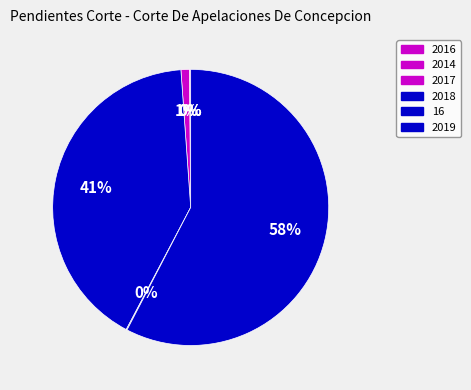

Which category has the smallest portion of the pie?

2014